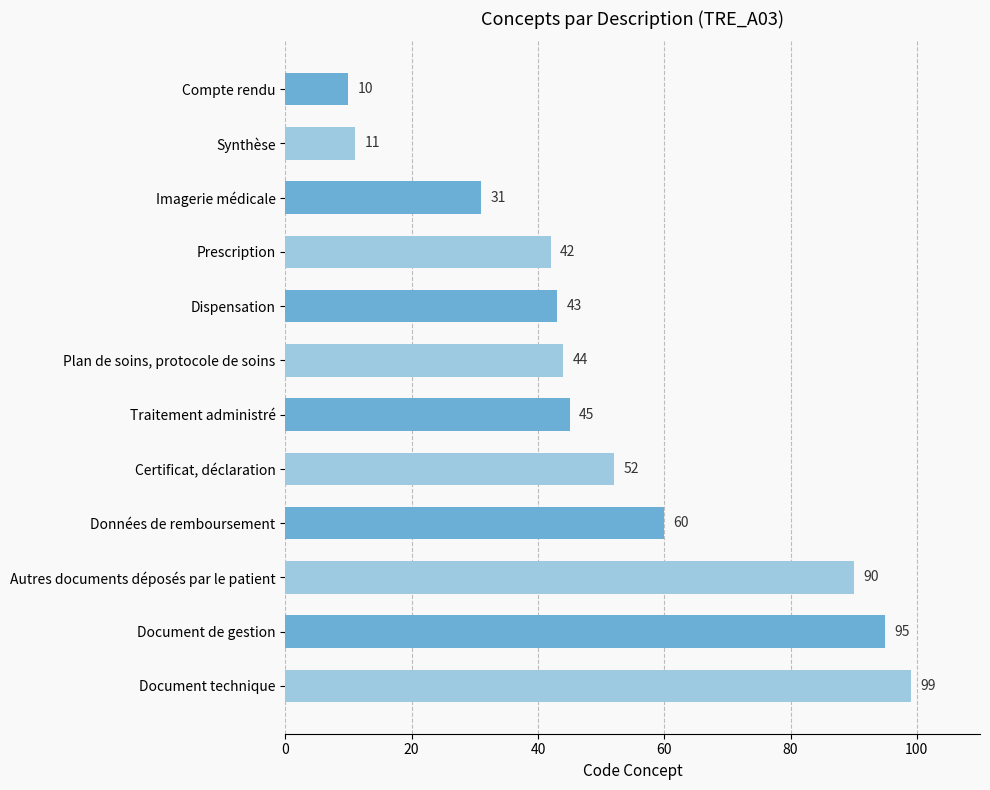

What is the label of the 3rd bar from the bottom?

Autres documents déposés par le patient